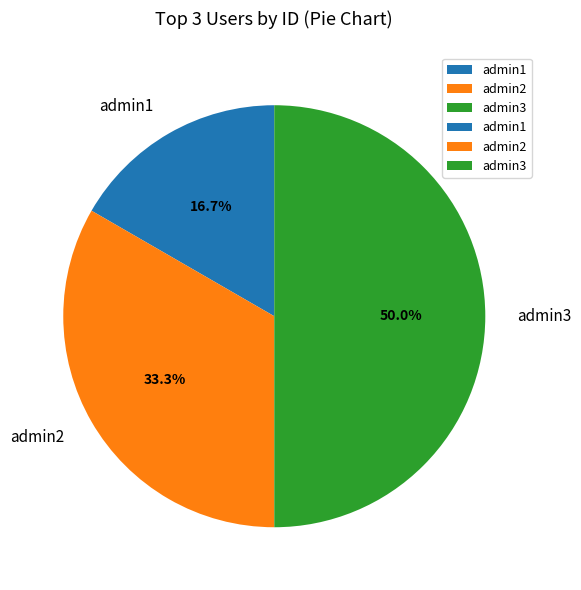

Does admin1 account for over 50% of the chart?

No